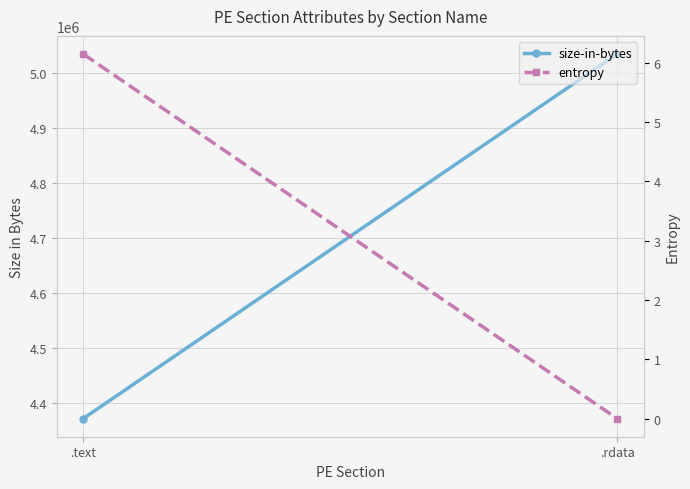

Which series has the largest range (max minus min)?

size-in-bytes